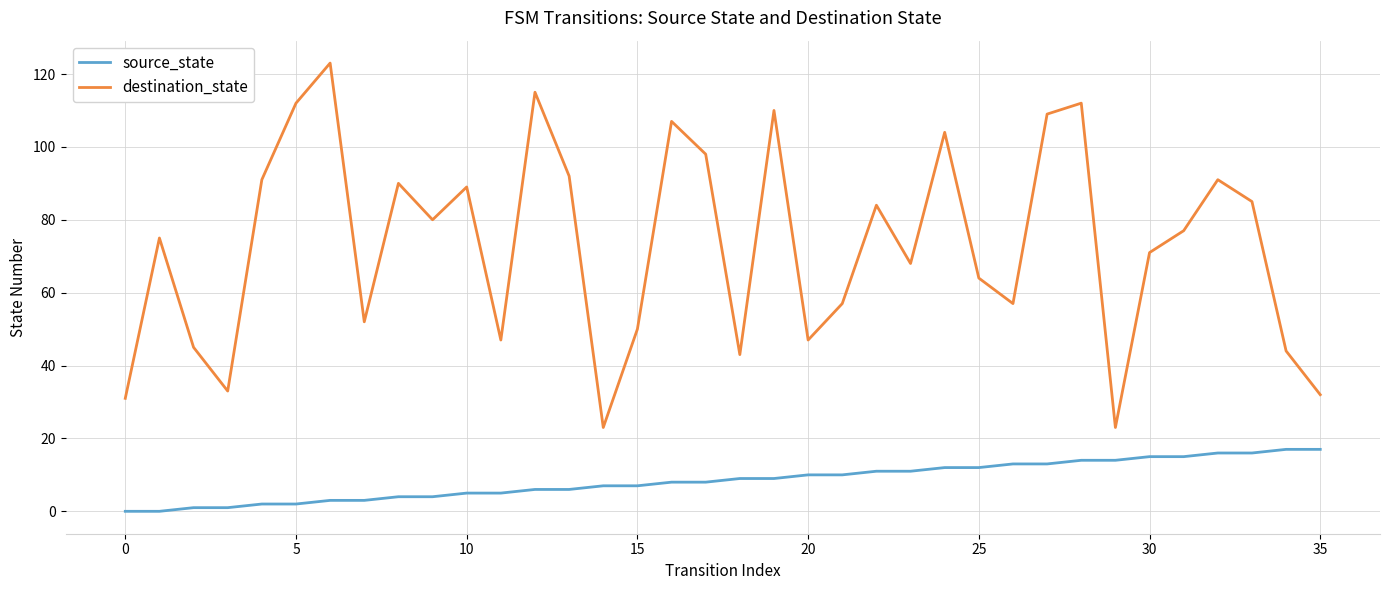

What is the greatest value displayed?

123